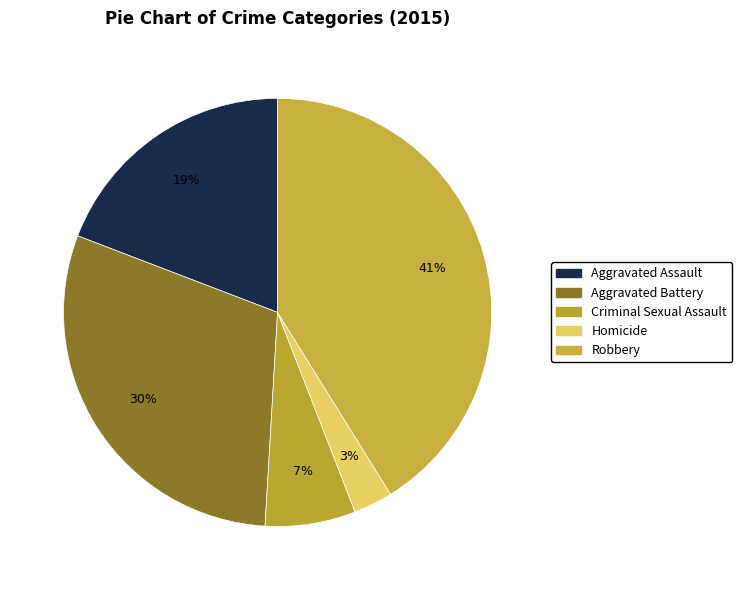

Count the number of slices in the pie.

5